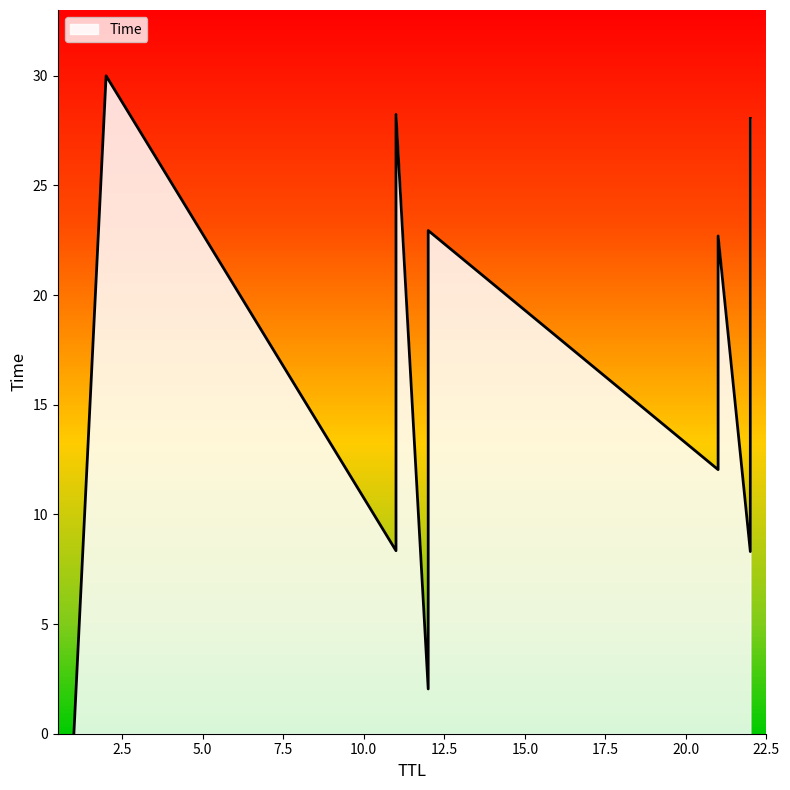

Does the chart display data point markers on the line(s)?

No